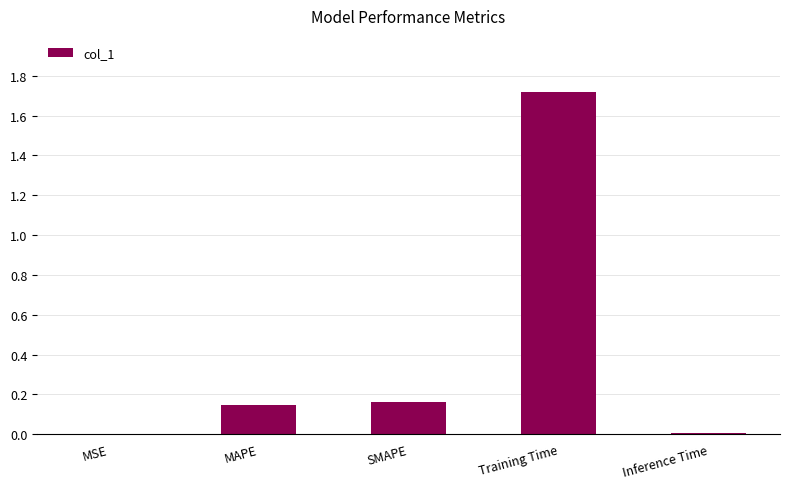

The value at MSE is 0.0. True or false?

True